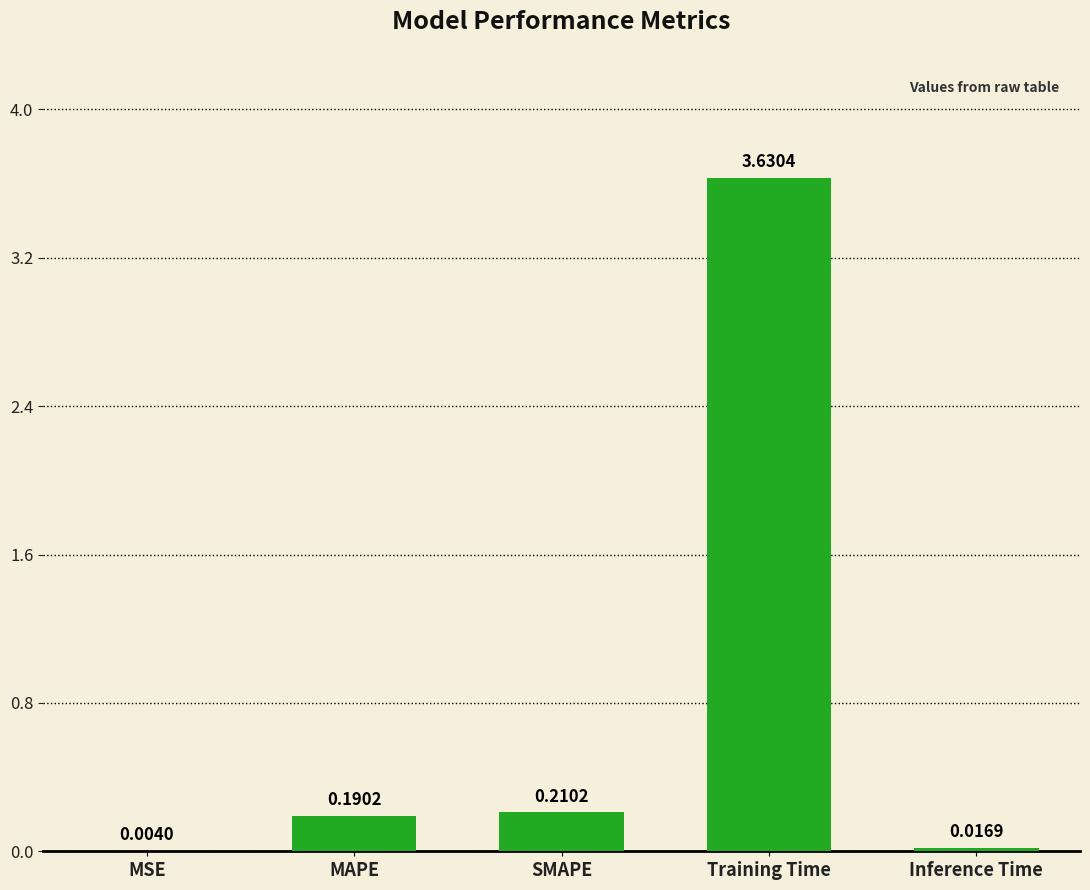

What is the change in value from MAPE to Inference Time?

-0.2